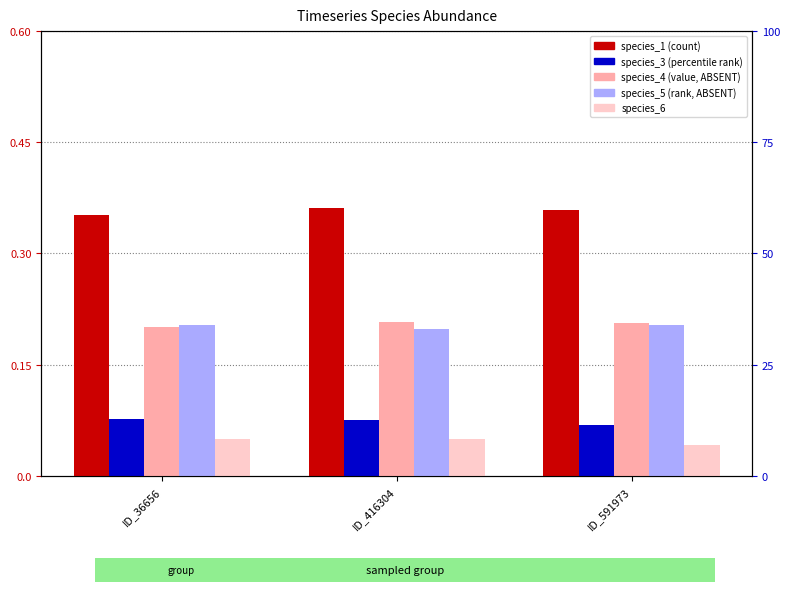

Which series has the largest range (max minus min)?

species_1